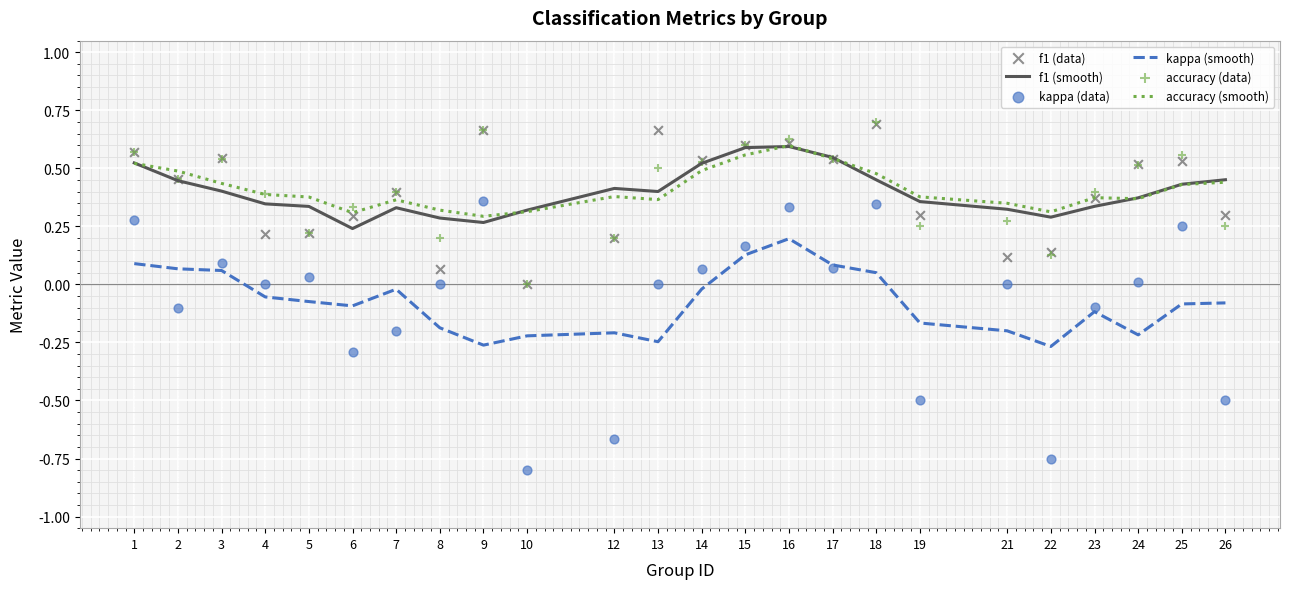

What are all the series names shown in the legend?

f1 (smooth), kappa (smooth), accuracy (smooth), f1 (data), kappa (data), accuracy (data)